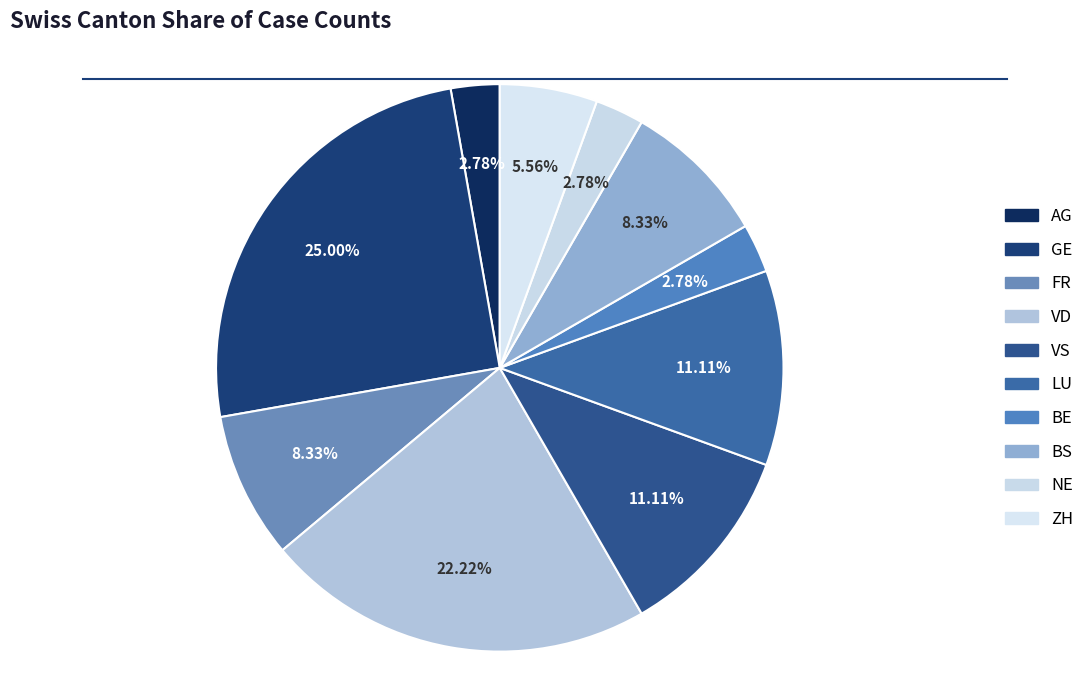

Is there any slice that represents more than half of the pie?

No